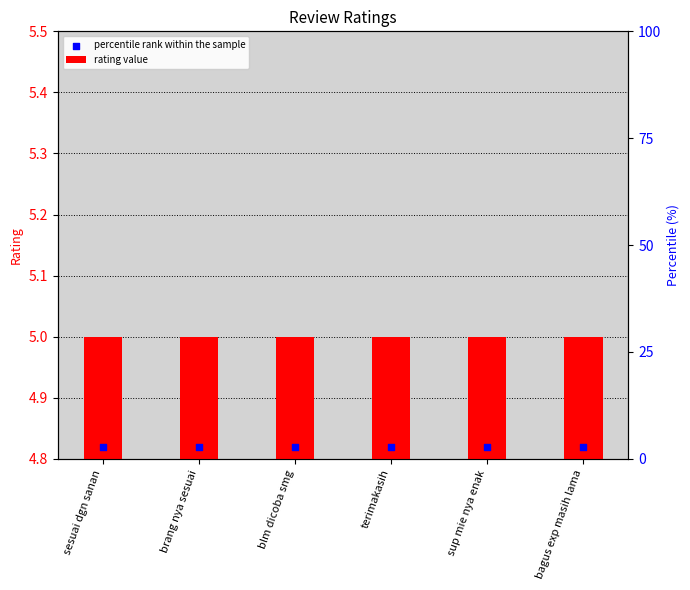

At how many categories does at least one series exceed 2?

6